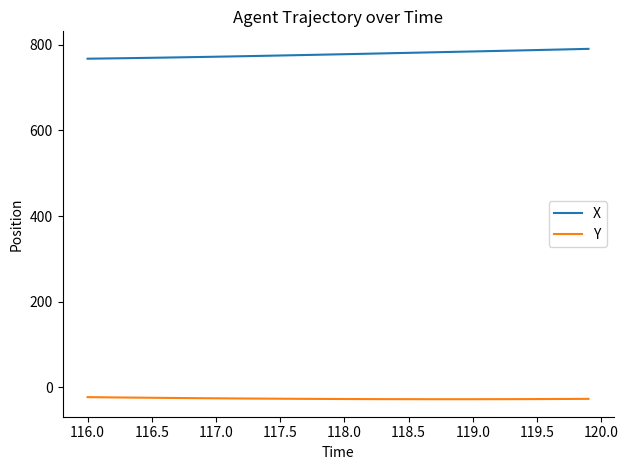

What is the difference between the maximum and minimum values in the X series?

23.0